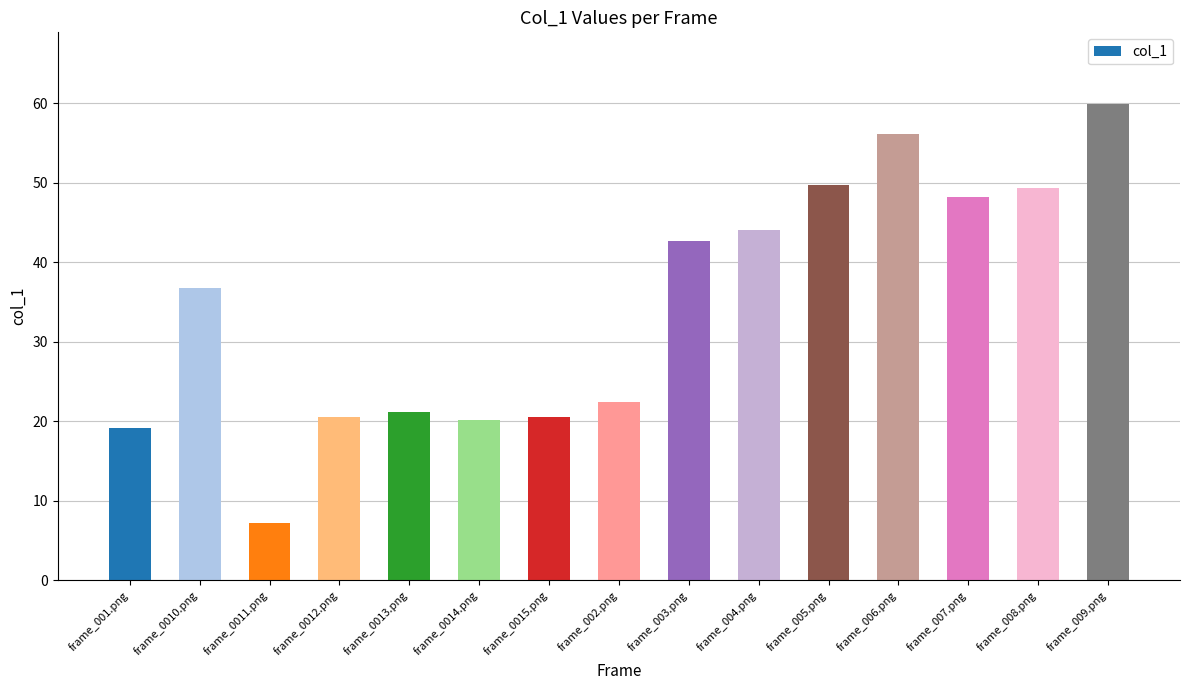

What is the change in value from frame_003.png to frame_004.png?

+1.5